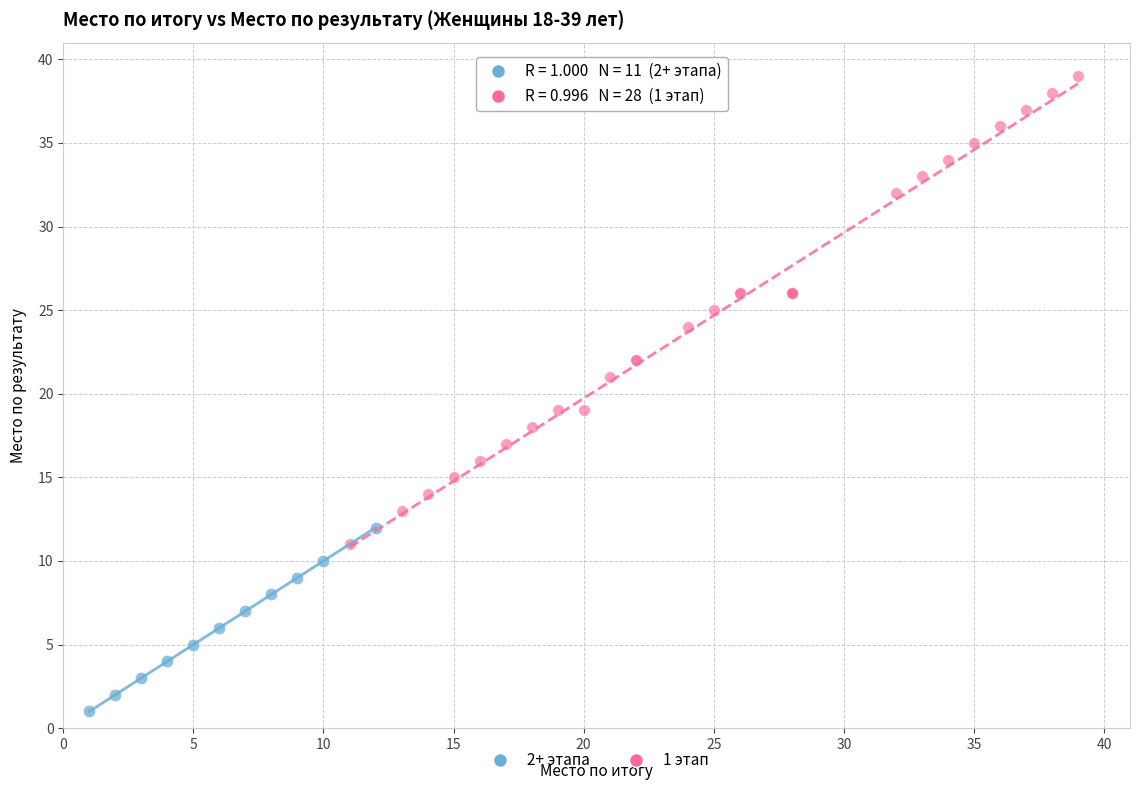

Which series has the widest spread of Y values?

1 этап